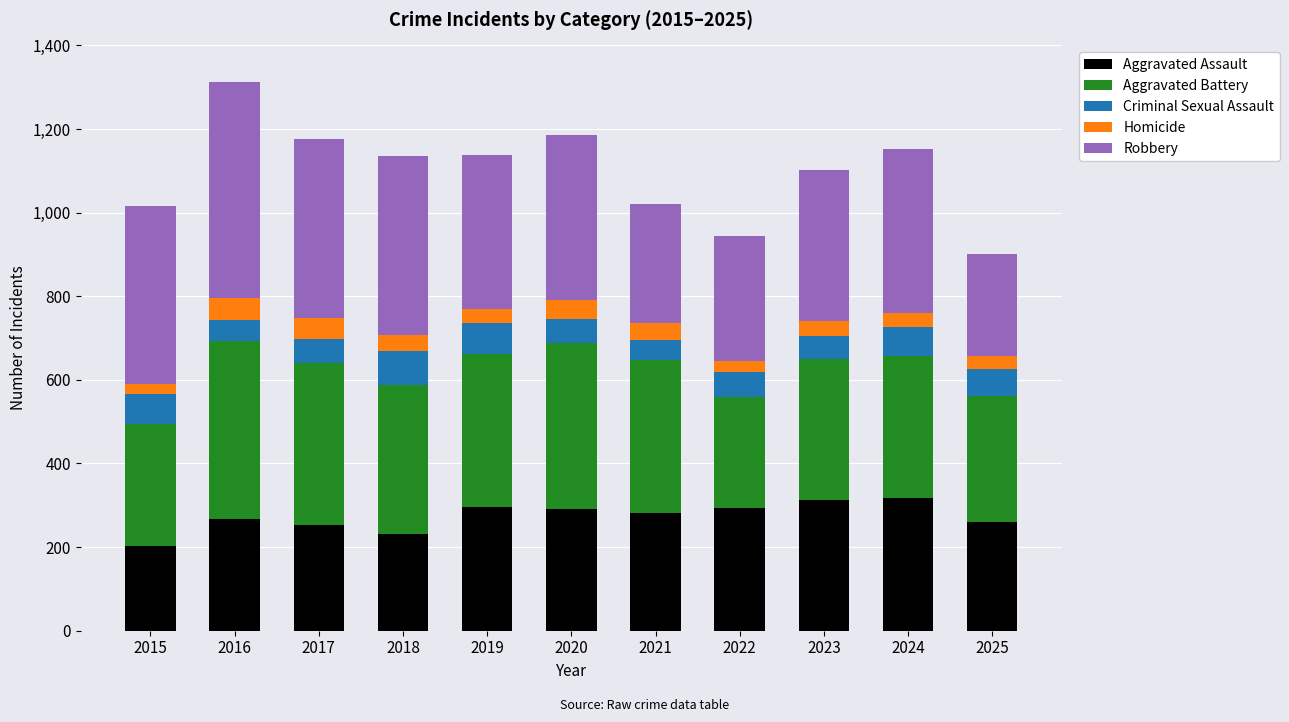

What is the lowest value of the Aggravated Assault series?

202